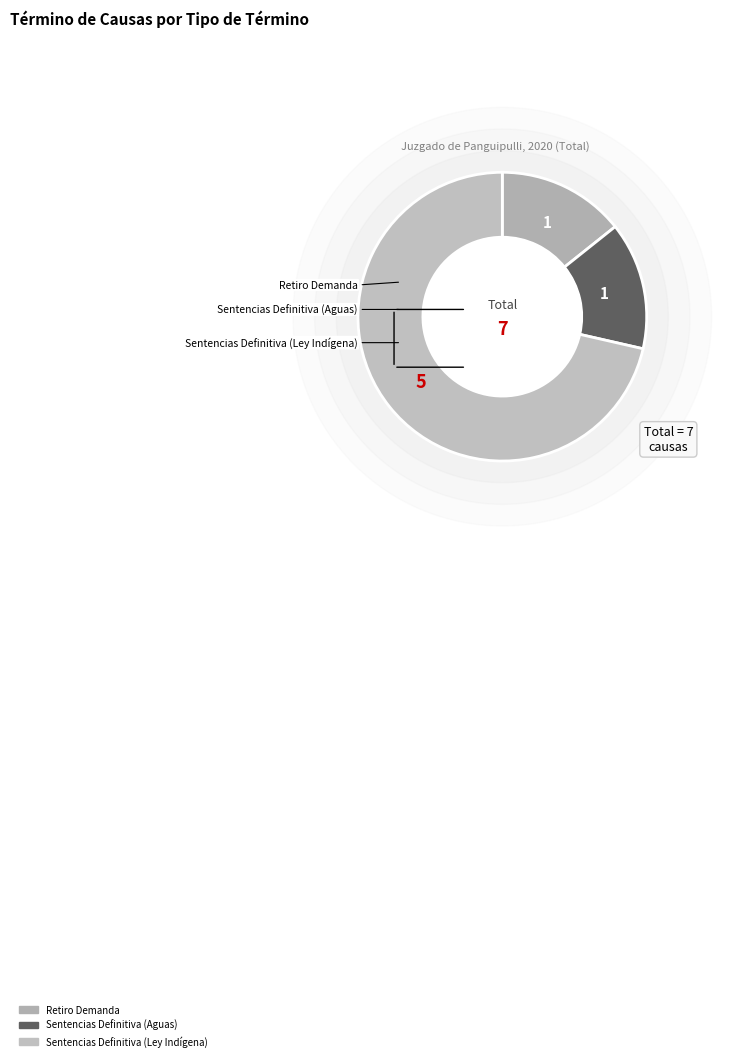

Rank the categories by value from lowest to highest.

Retiro Demanda, Sentencias Definitiva (Aguas), Sentencias Definitiva (Ley Indígena)